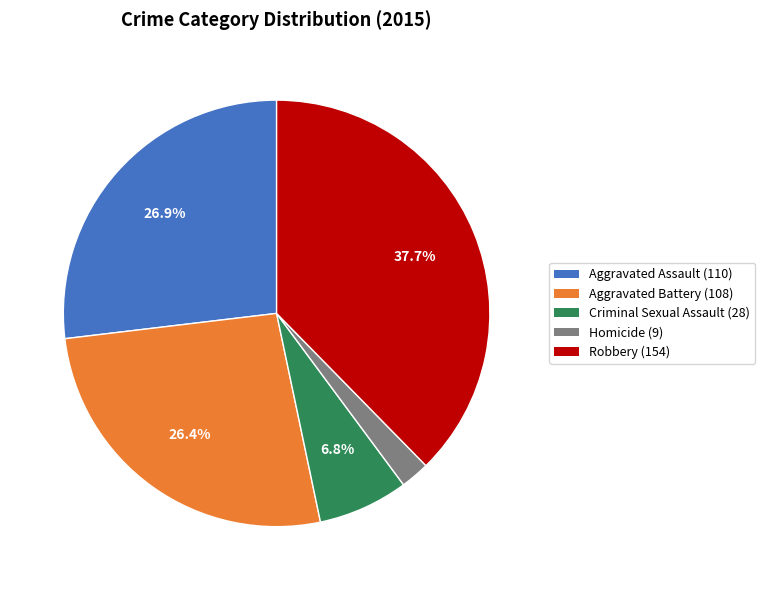

Does any single category account for the majority?

No